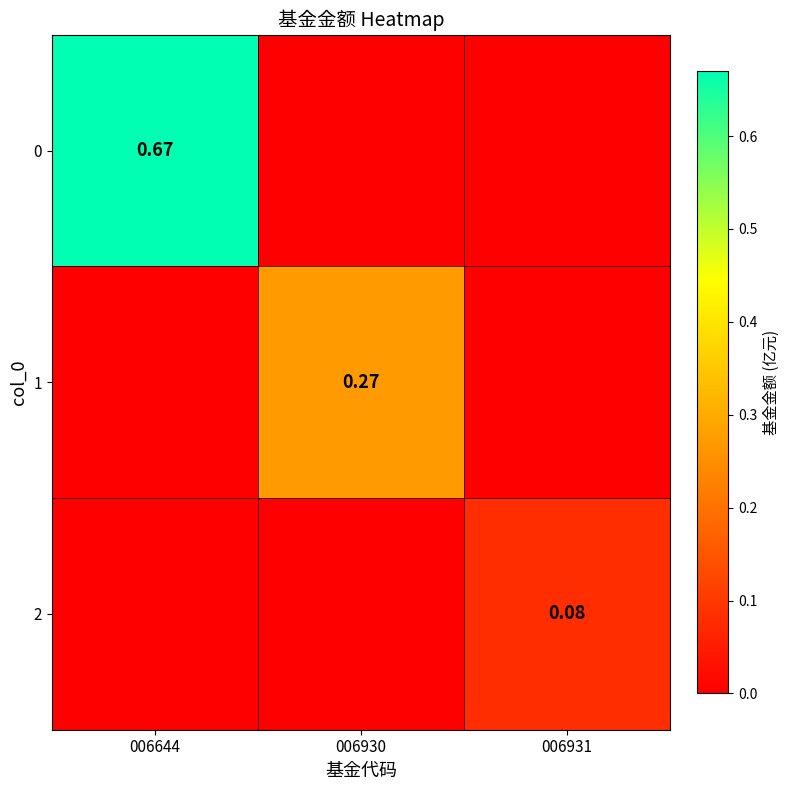

What is the spread (max minus min) of values at 006930?

0.3